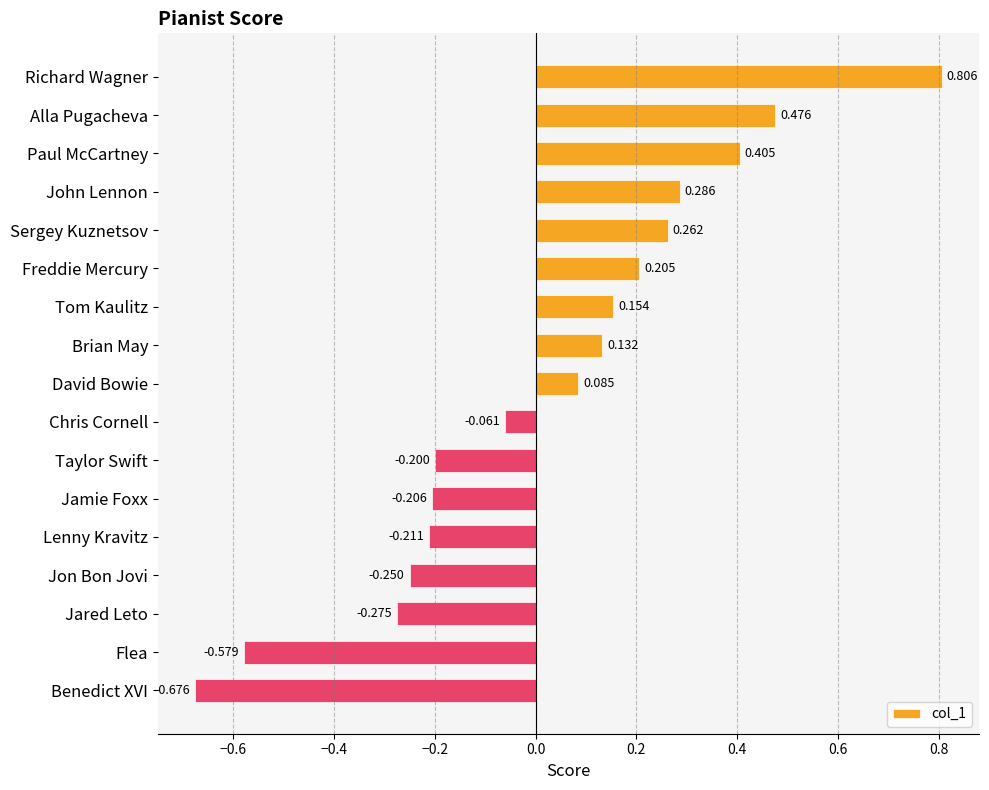

How many data points are less than 0?

8